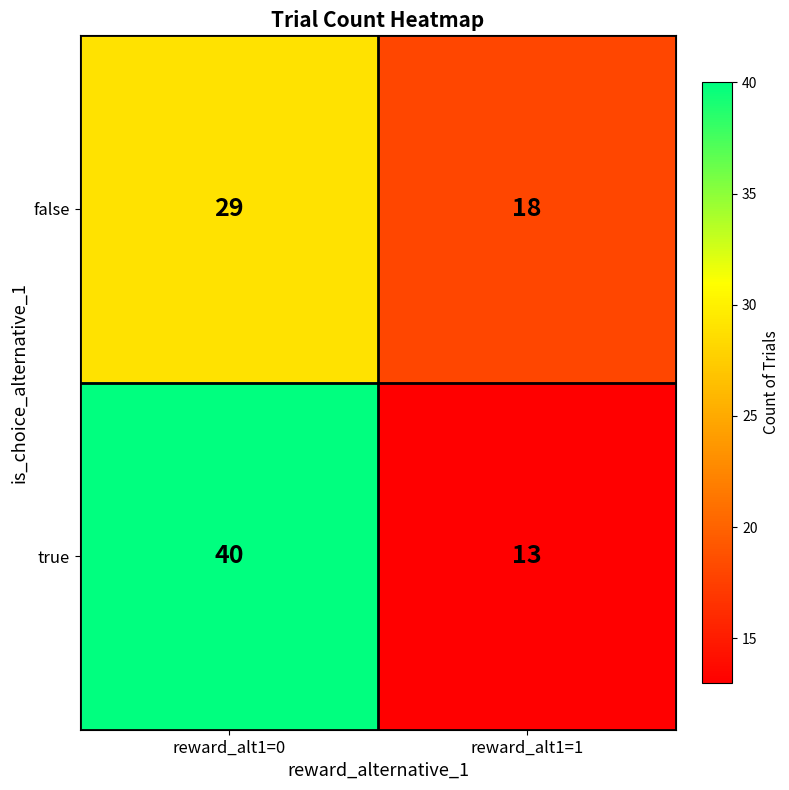

What is the spread (max minus min) of values at reward_alt1=1?

5